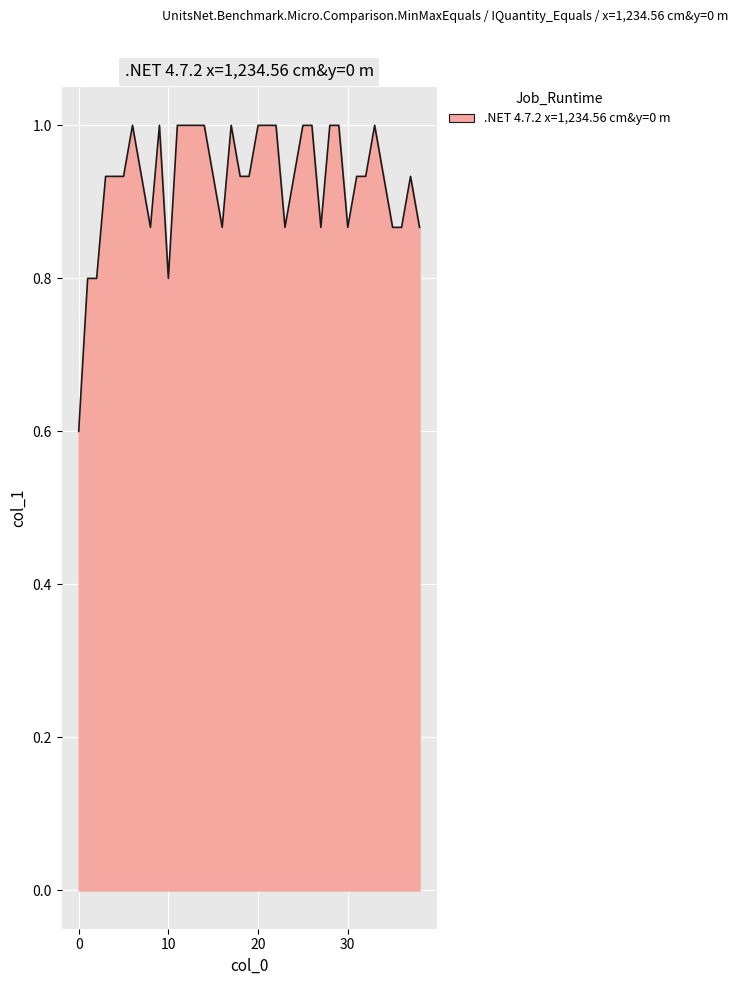

What is the difference between the maximum and minimum values?

0.4